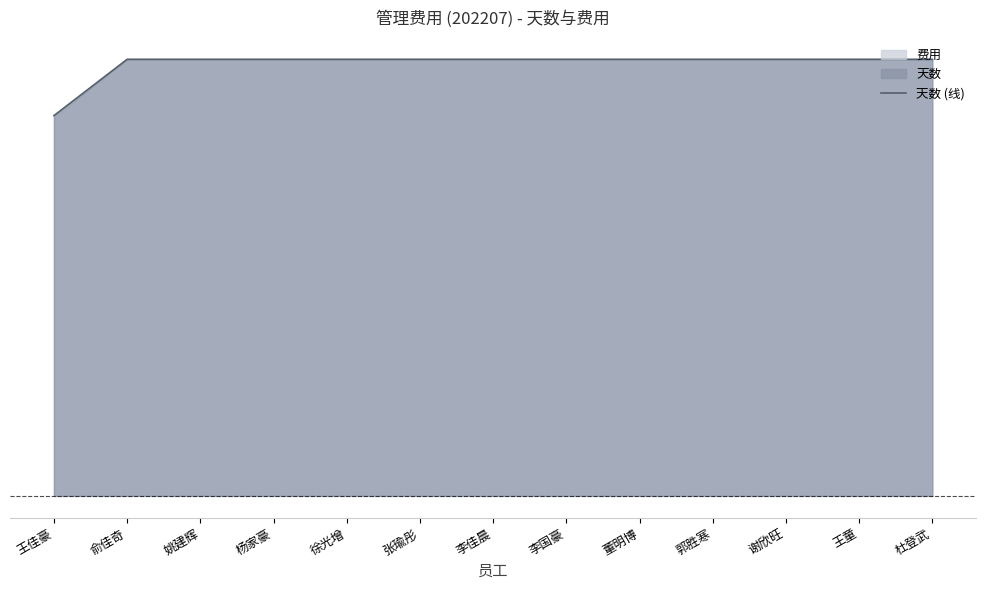

The chart shows a value of 1.0 at 杜登武. True or false?

True